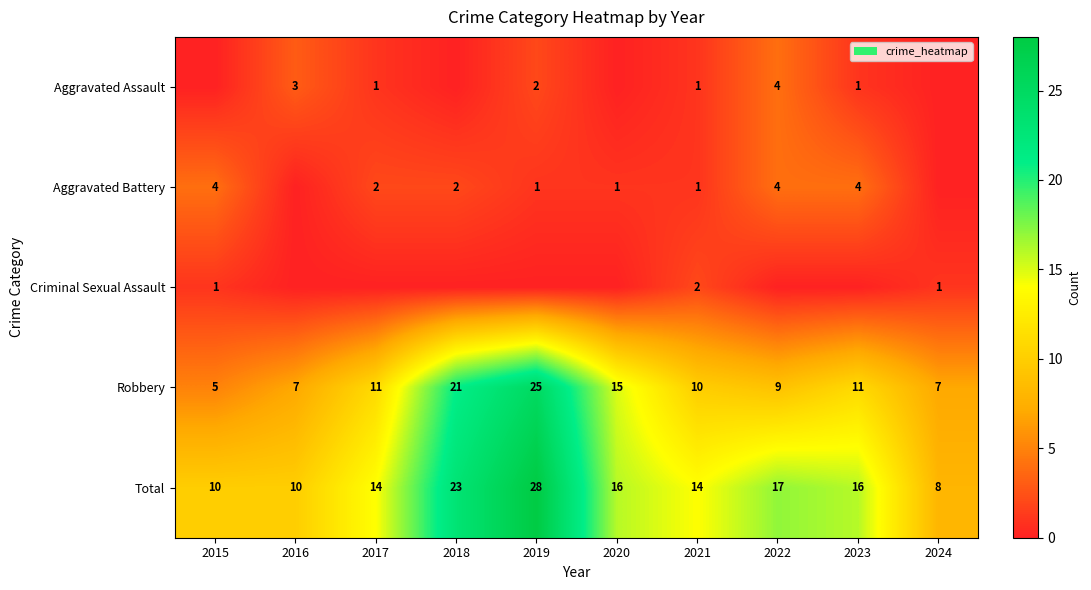

Is it true that Aggravated Battery equals 1 at 2020?

True